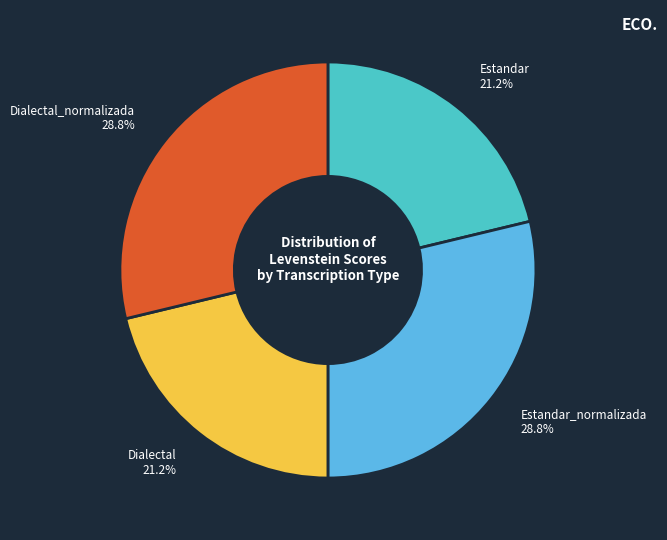

Approximately how many times larger is the value at Estandar_normalizada compared to Dialectal?

1.4